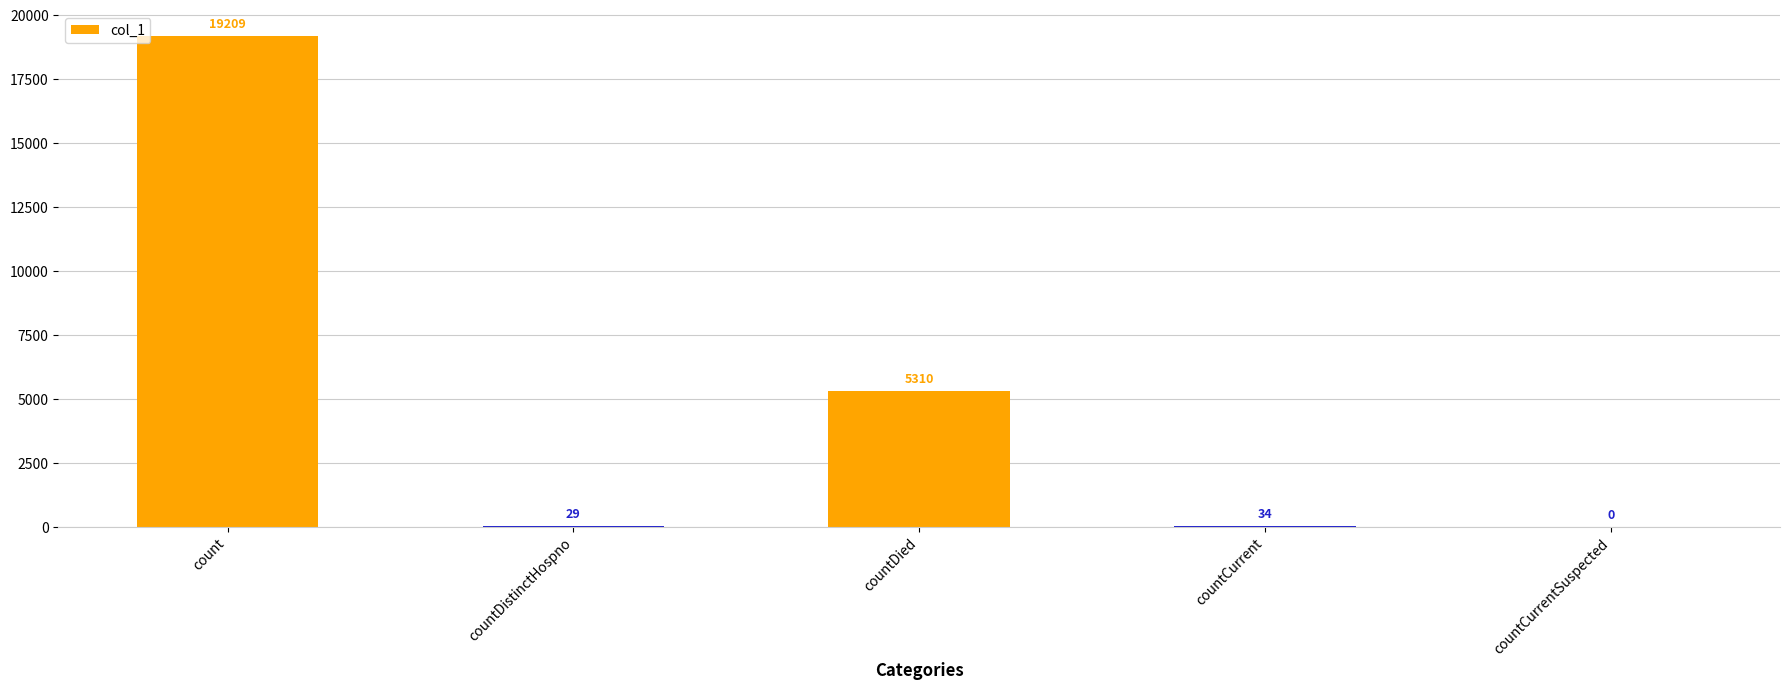

Reading left to right, transcribe all the data shown in this chart.

count=19209	countDistinctHospno=29	countDied=5310	countCurrent=34	countCurrentSuspected=0